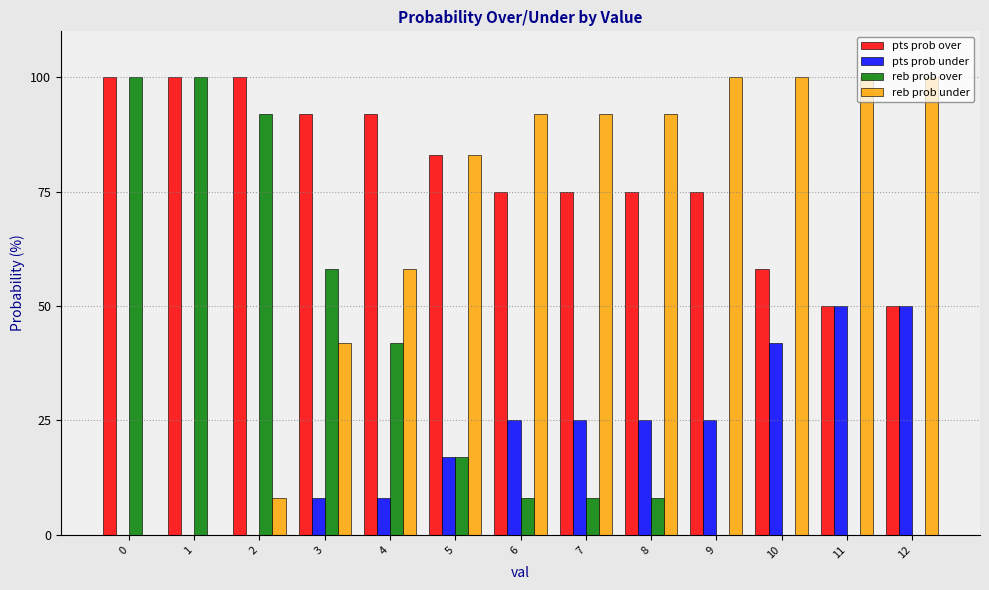

Is it true that pts prob under equals 25 at 6?

True